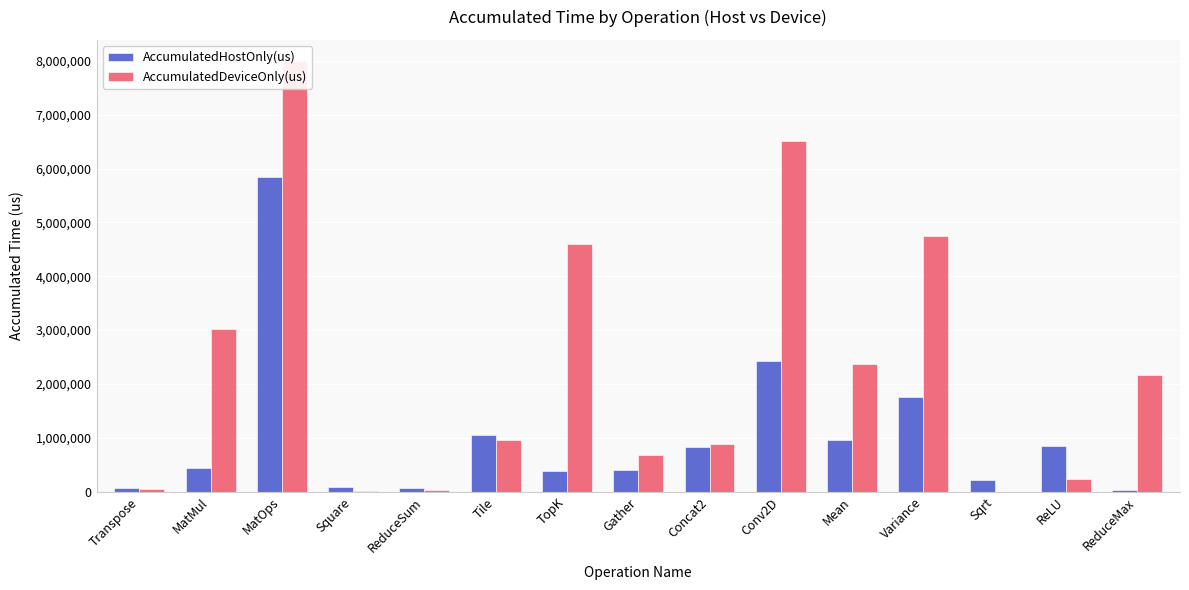

List the series in order of their peak value, lowest first.

AccumulatedHostOnly(us), AccumulatedDeviceOnly(us)